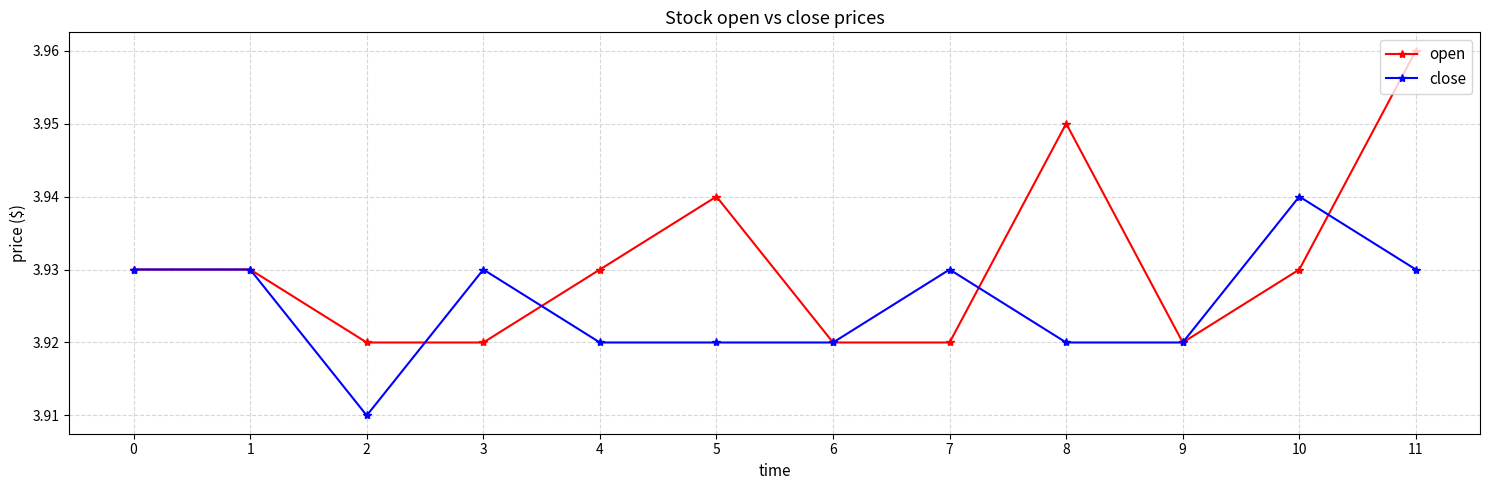

True or false: open has a value of 1.4 at 4.

False